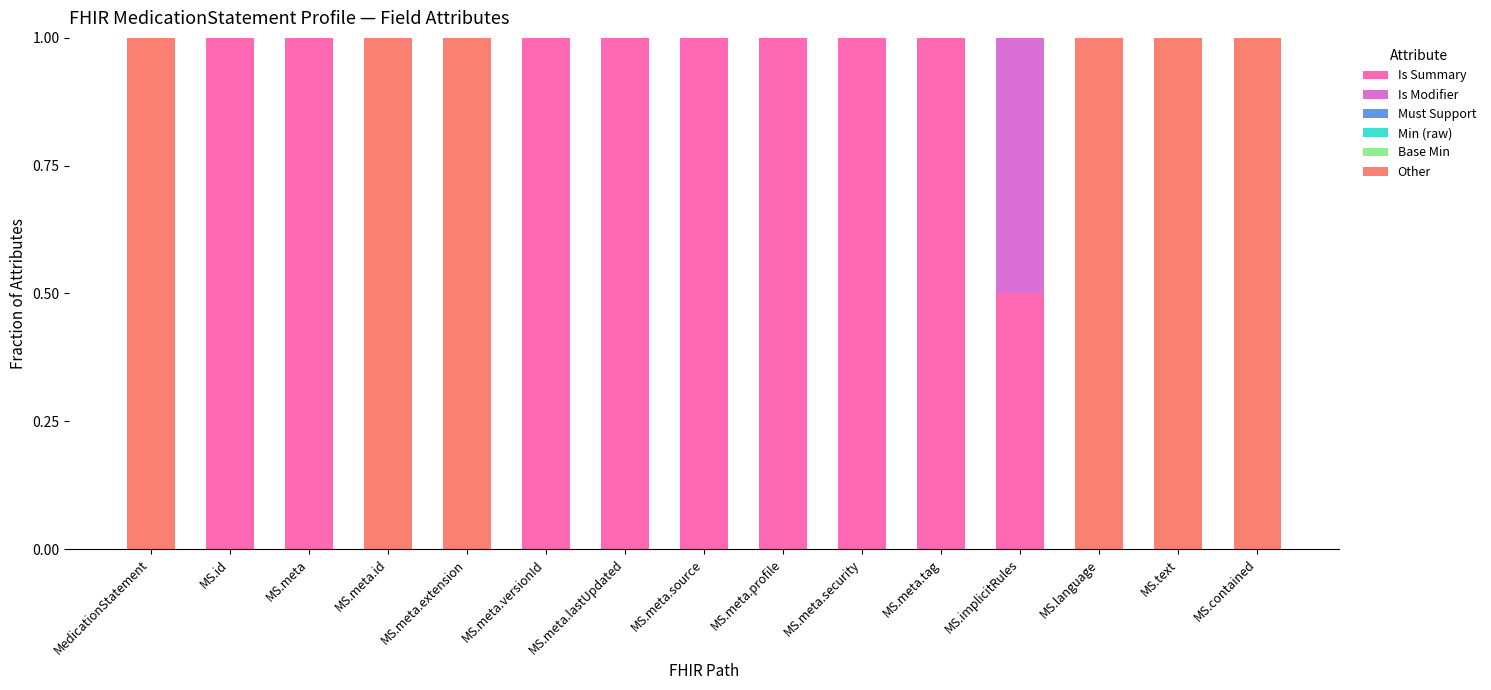

Are the bars horizontal?

No